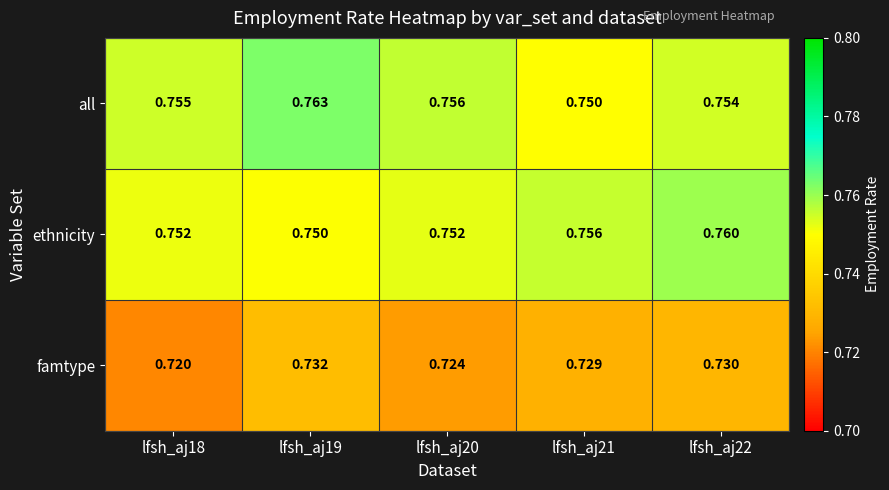

At how many categories does at least one series exceed 0?

5